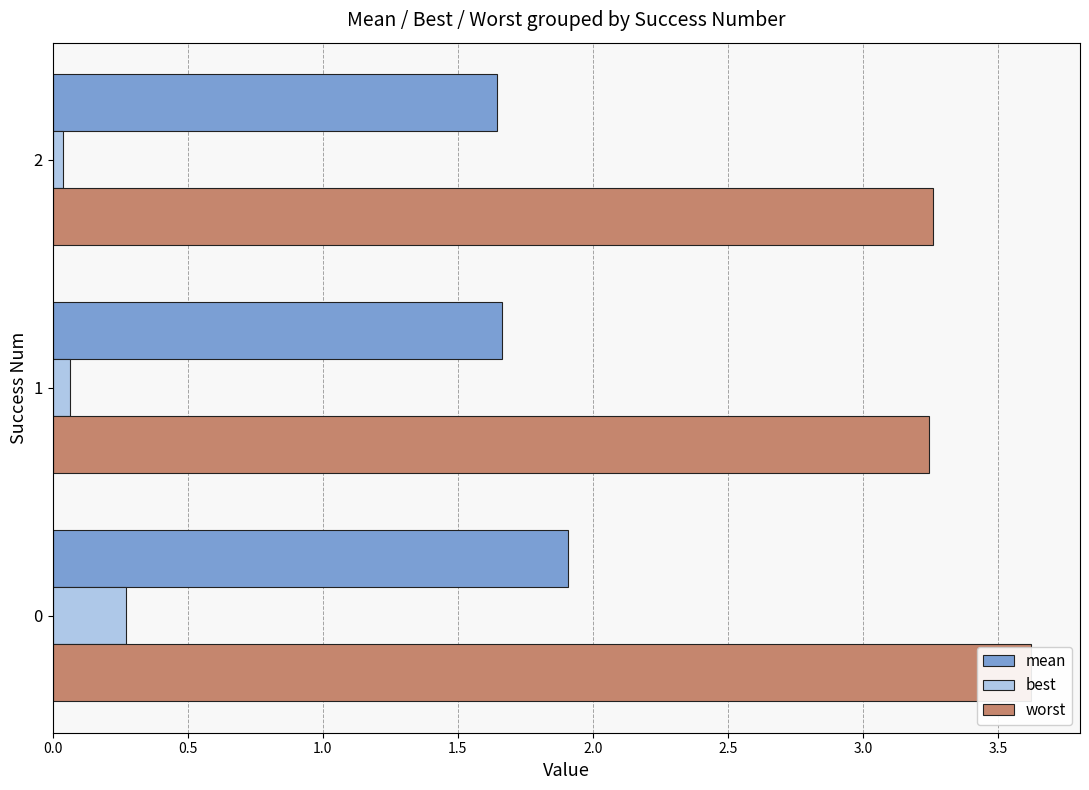

How many categories are shown in the chart?

3